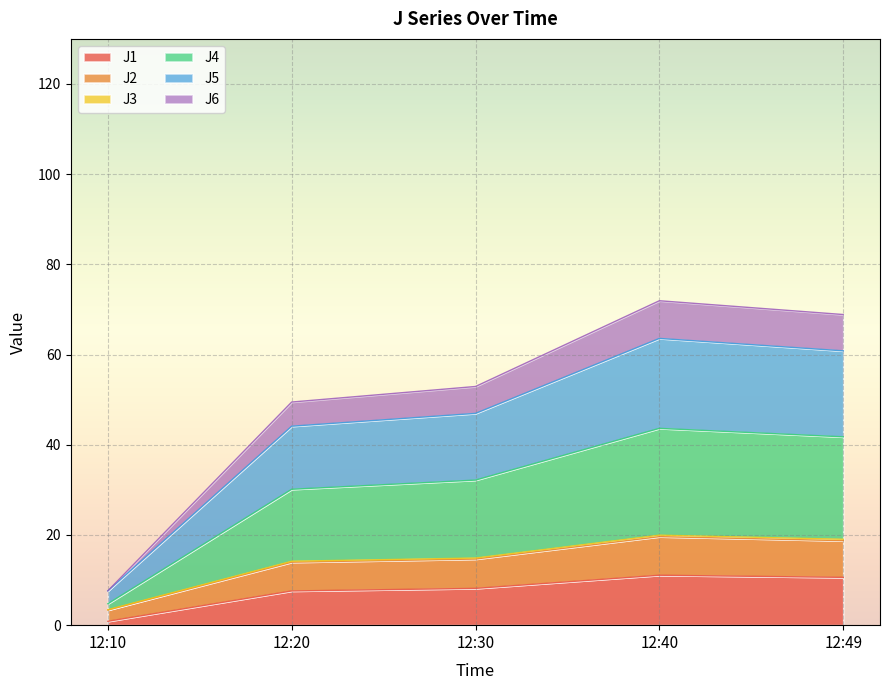

Does the chart display data point markers on the line(s)?

No